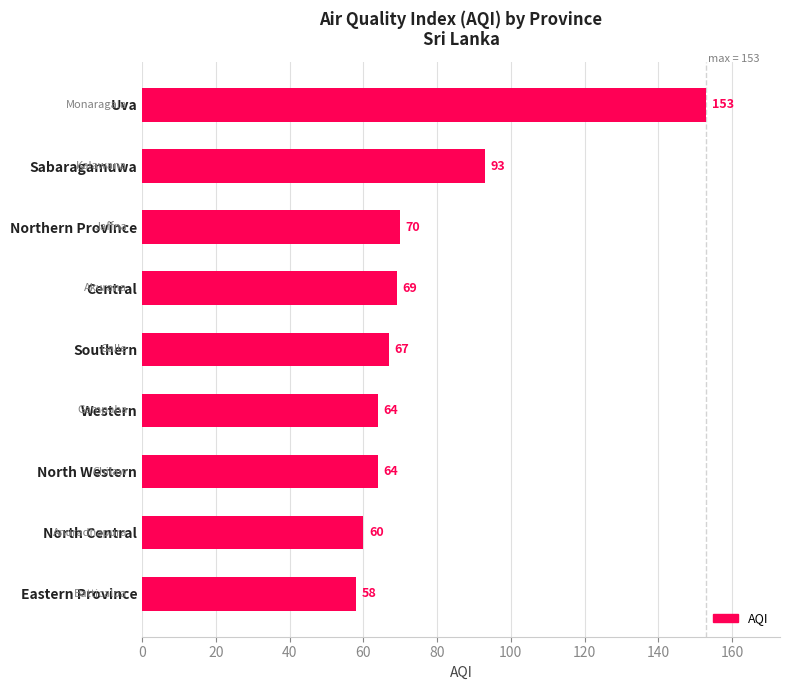

Reading top to bottom, extract all data points from this chart.

153	93	70	69	67	64	64	60	58